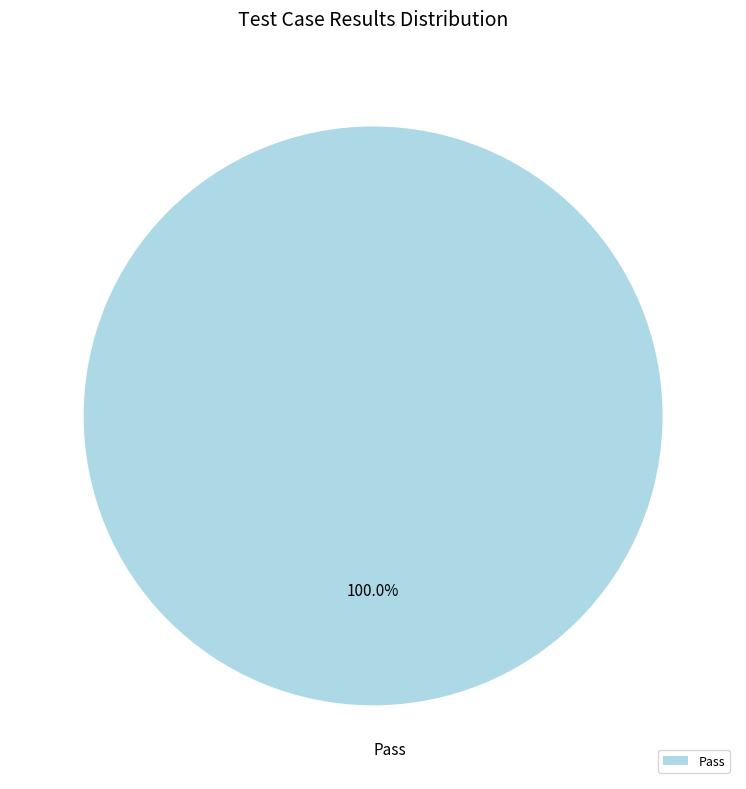

Rank the categories by value from highest to lowest.

Pass